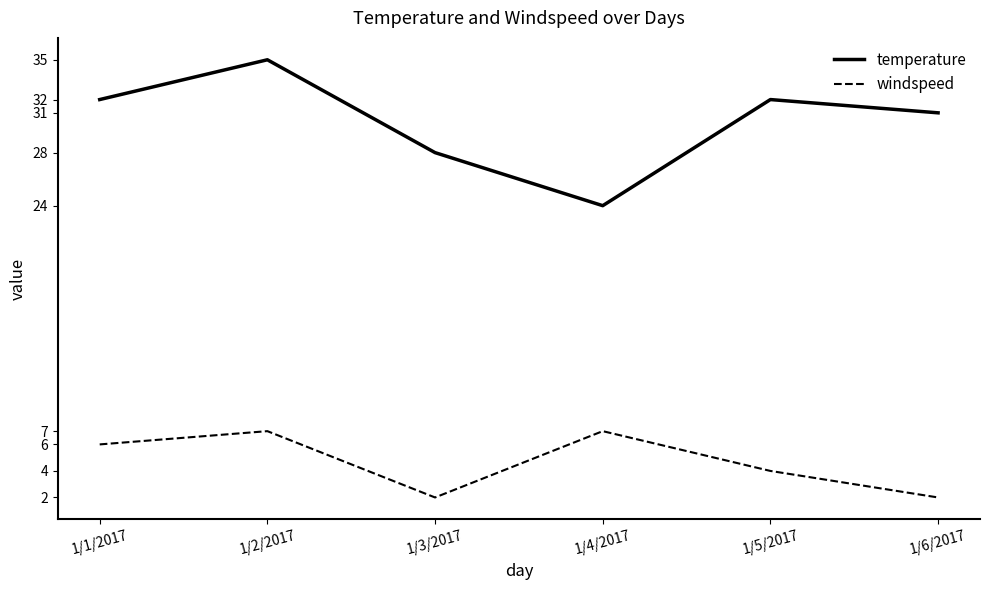

Reading left to right, extract all data points from this chart.

temperature: 1/1/2017=32	1/2/2017=35	1/3/2017=28	1/4/2017=24	1/5/2017=32	1/6/2017=31
windspeed: 1/1/2017=6	1/2/2017=7	1/3/2017=2	1/4/2017=7	1/5/2017=4	1/6/2017=2